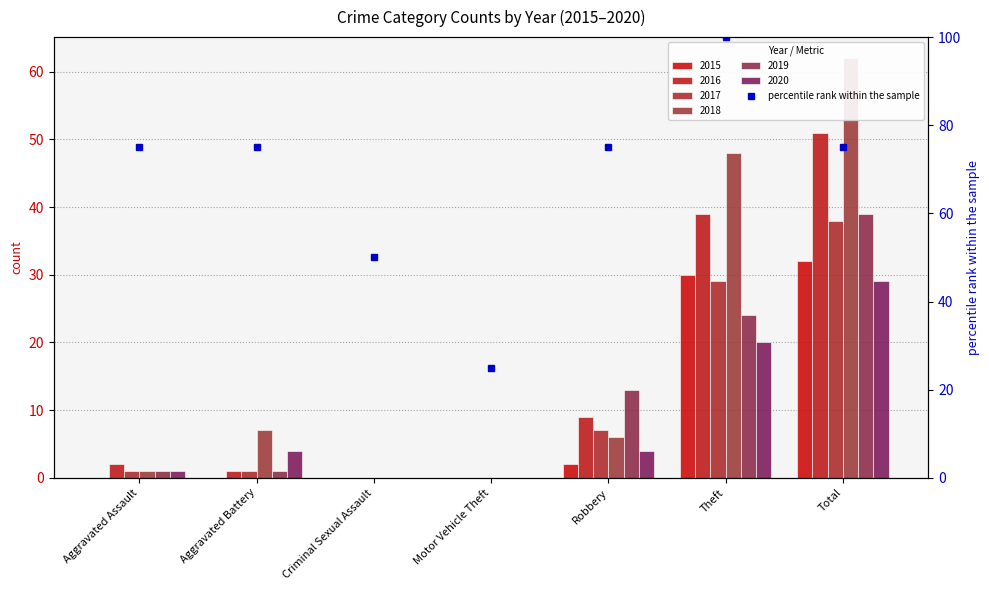

Between Aggravated Battery and Robbery, which series saw the biggest shift?

2019